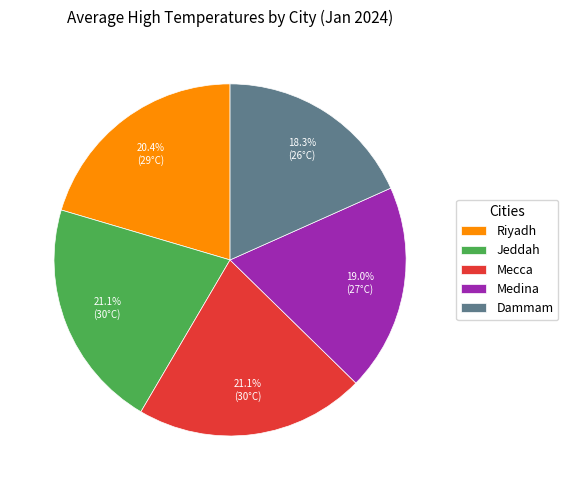

To the nearest percent, what portion does Medina represent?

19%